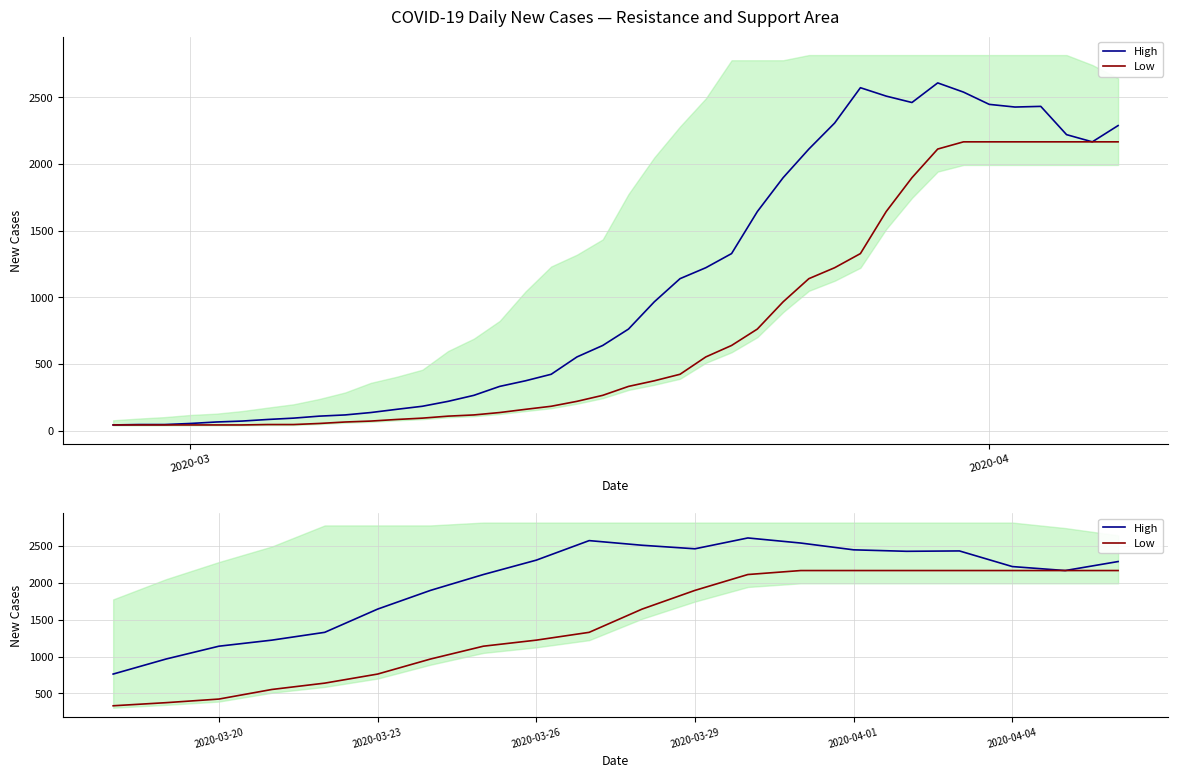

At 2020-03-26, list the series in order from largest to smallest.

High, Low